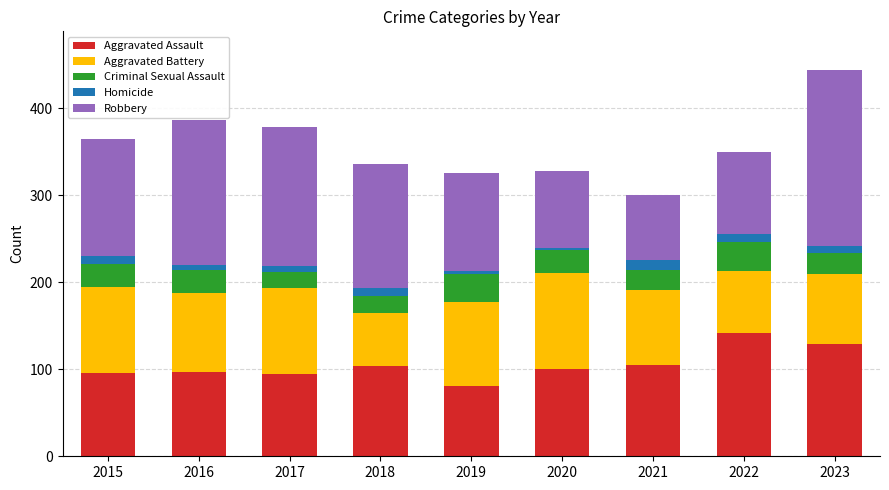

Which category has the lowest value in the Aggravated Assault series?

2019